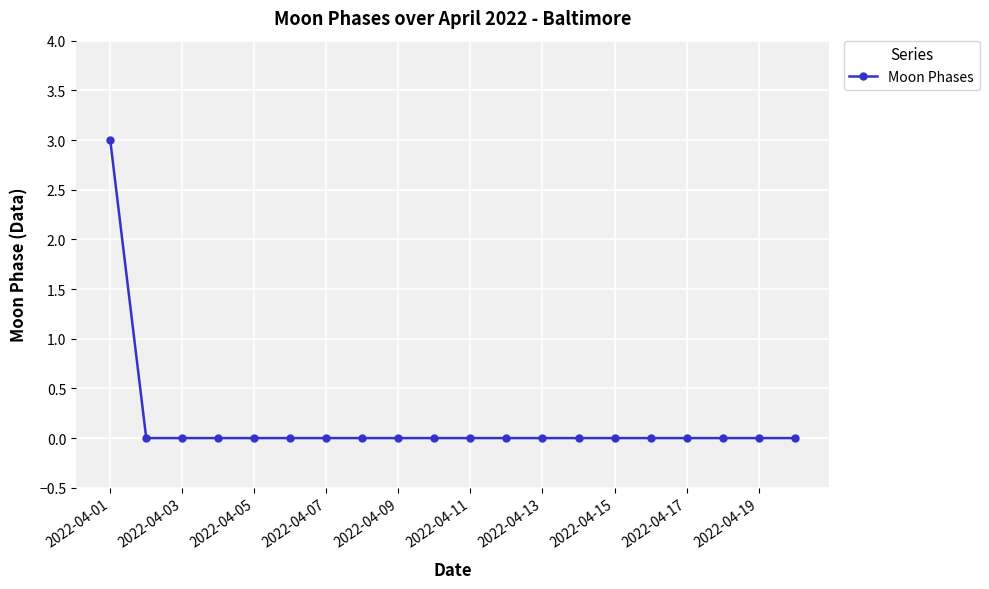

Reading left to right, transcribe all the data shown in this chart.

3	0	0	0	0	0	0	0	0	0	0	0	0	0	0	0	0	0	0	0